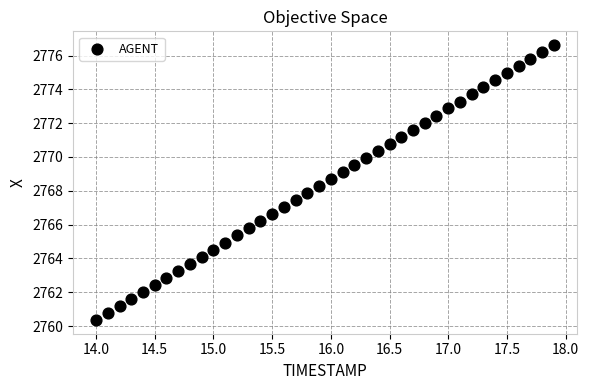

What is the range of Y values (max minus min)?

16.3